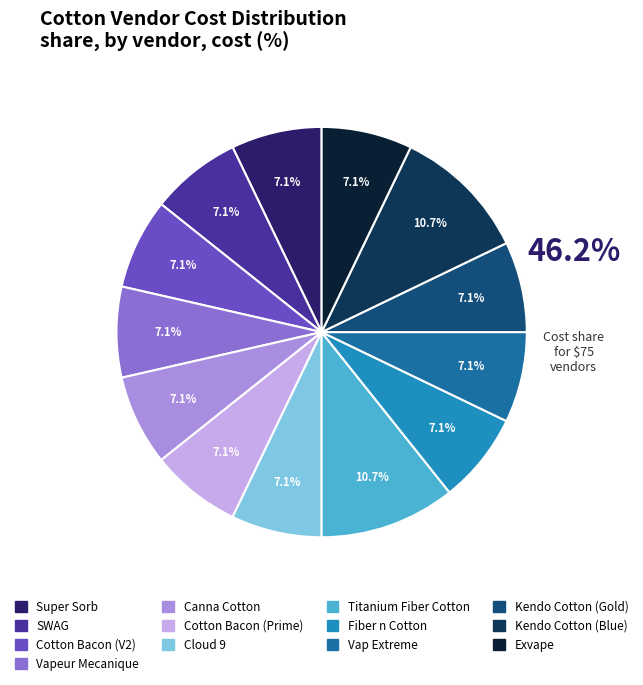

What percentage do Vapeur Mecanique and Cotton Bacon (Prime) together represent?

14.3%